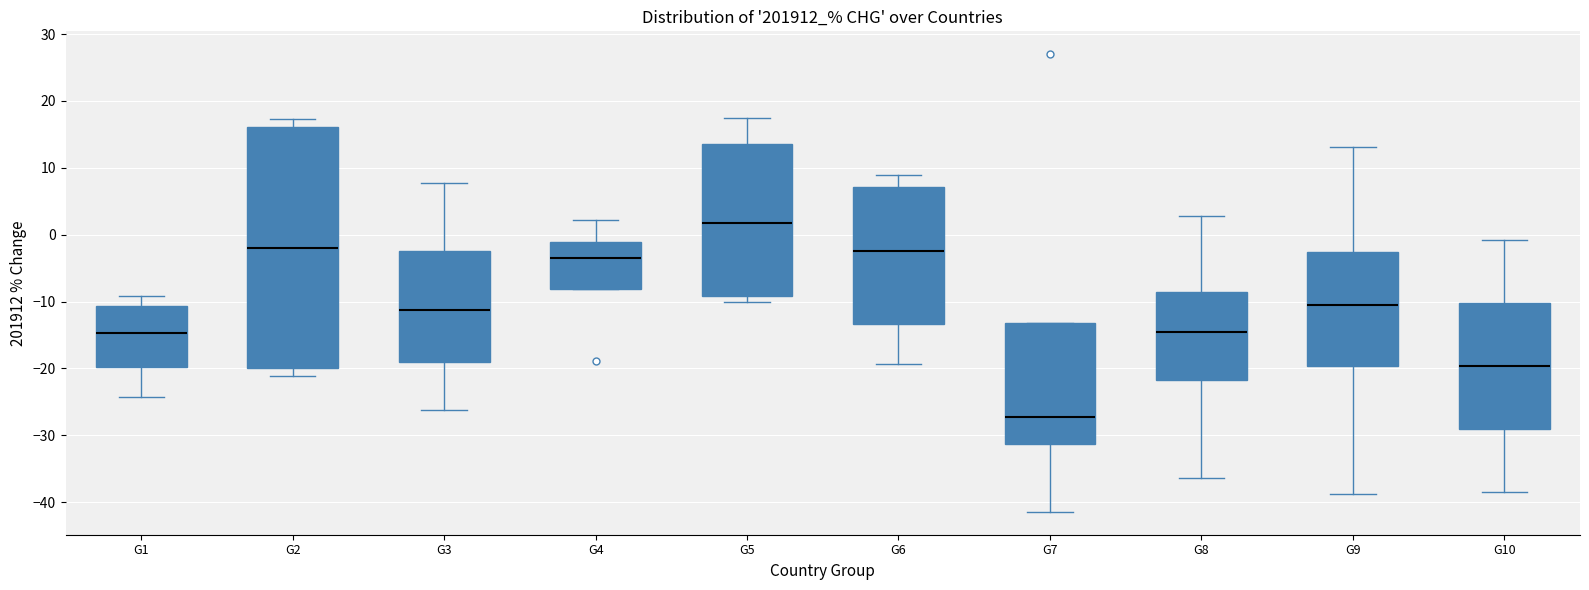

Reading left to right, transcribe this box plot: for each box, give where its median line is, the range the box spans, and where its two whiskers end, as read against the y-axis. The values are not printed on the chart, so give them approximately, as read against the axis.

G1: median -15, box -20 to -11, whiskers -24 to -9
G2: median -2, box -20 to 16, whiskers -21 to 17
G3: median -11, box -19 to -2, whiskers -26 to 8
G4: median -3, box -8 to -1, whiskers -8 to 2
G5: median 2, box -9 to 13, whiskers -10 to 17
G6: median -2, box -13 to 7, whiskers -19 to 9
G7: median -27, box -31 to -13, whiskers -41 to -13
G8: median -15, box -22 to -9, whiskers -36 to 3
G9: median -11, box -20 to -3, whiskers -39 to 13
G10: median -20, box -29 to -10, whiskers -38 to -1